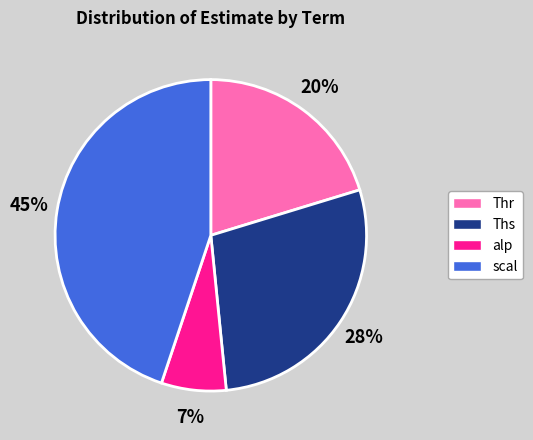

How many segments does this pie chart have?

4